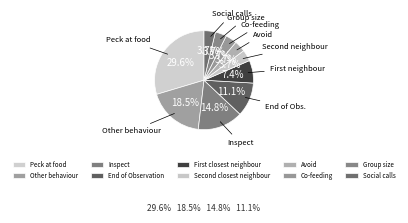

Is there a majority slice in this chart?

No